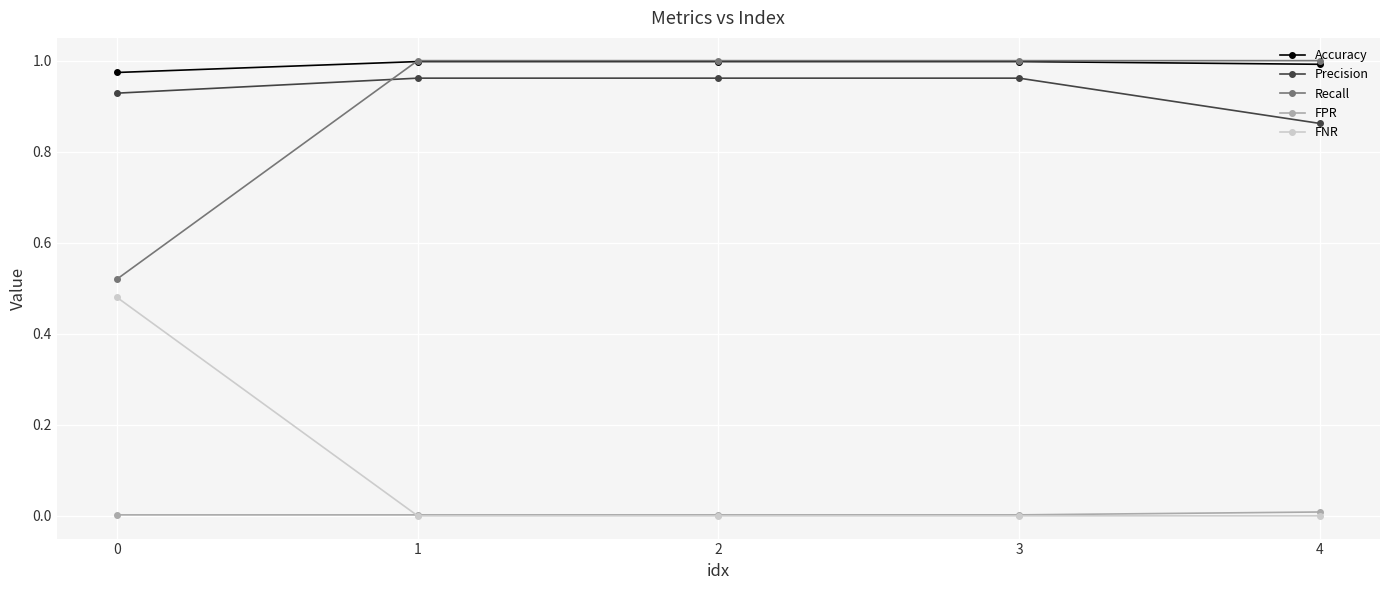

Which series has the largest total across all categories?

Accuracy